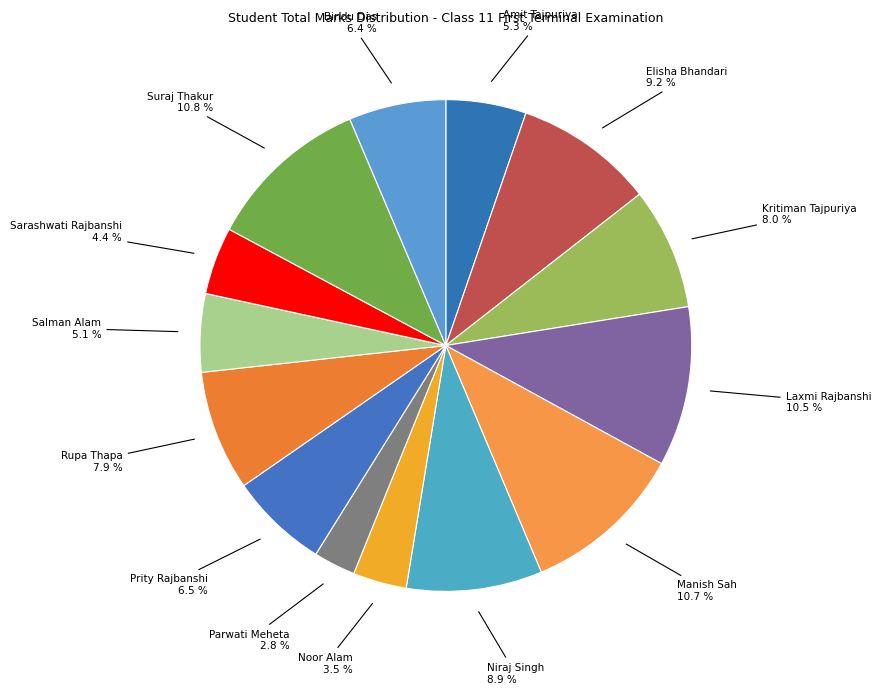

What is the smallest slice in the pie chart?

Parwati Meheta